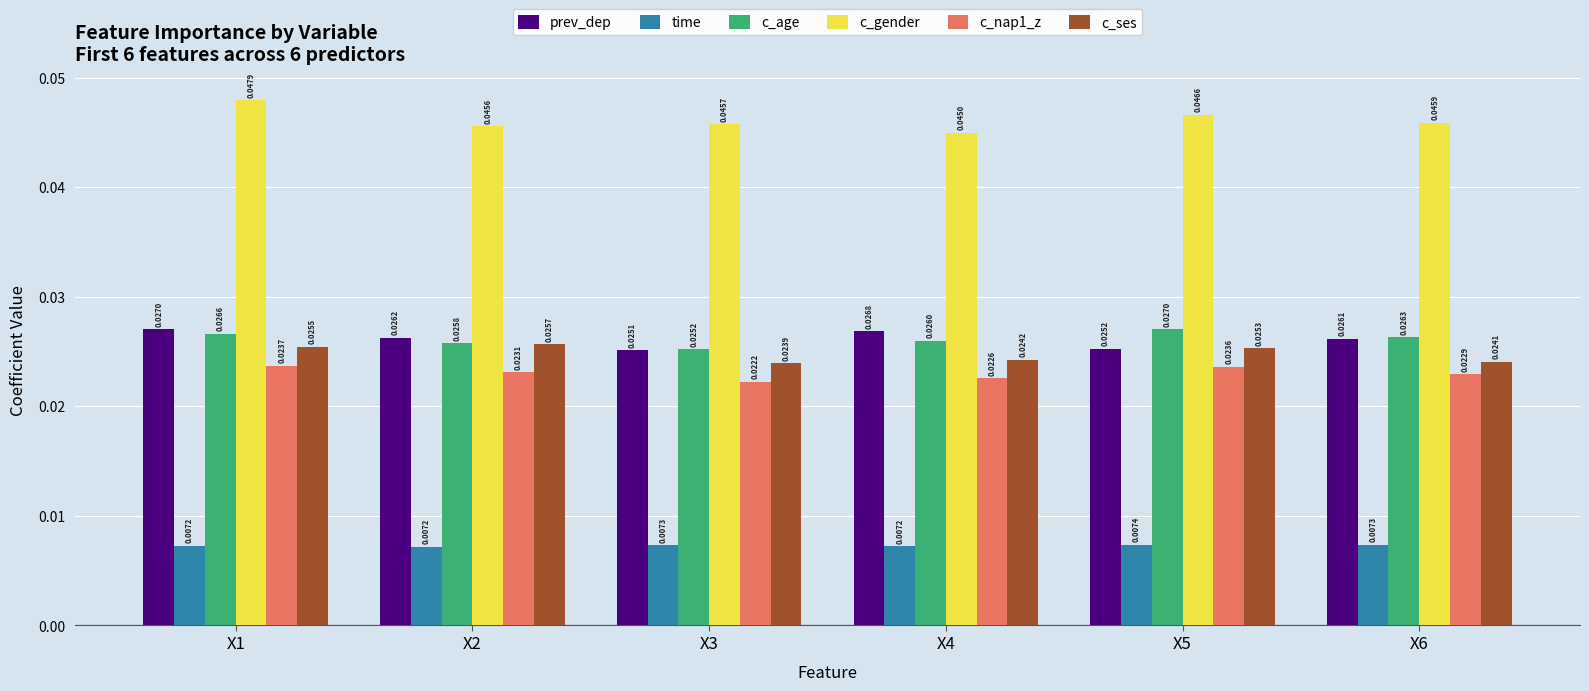

At which category is the sum across all series the highest?

X1